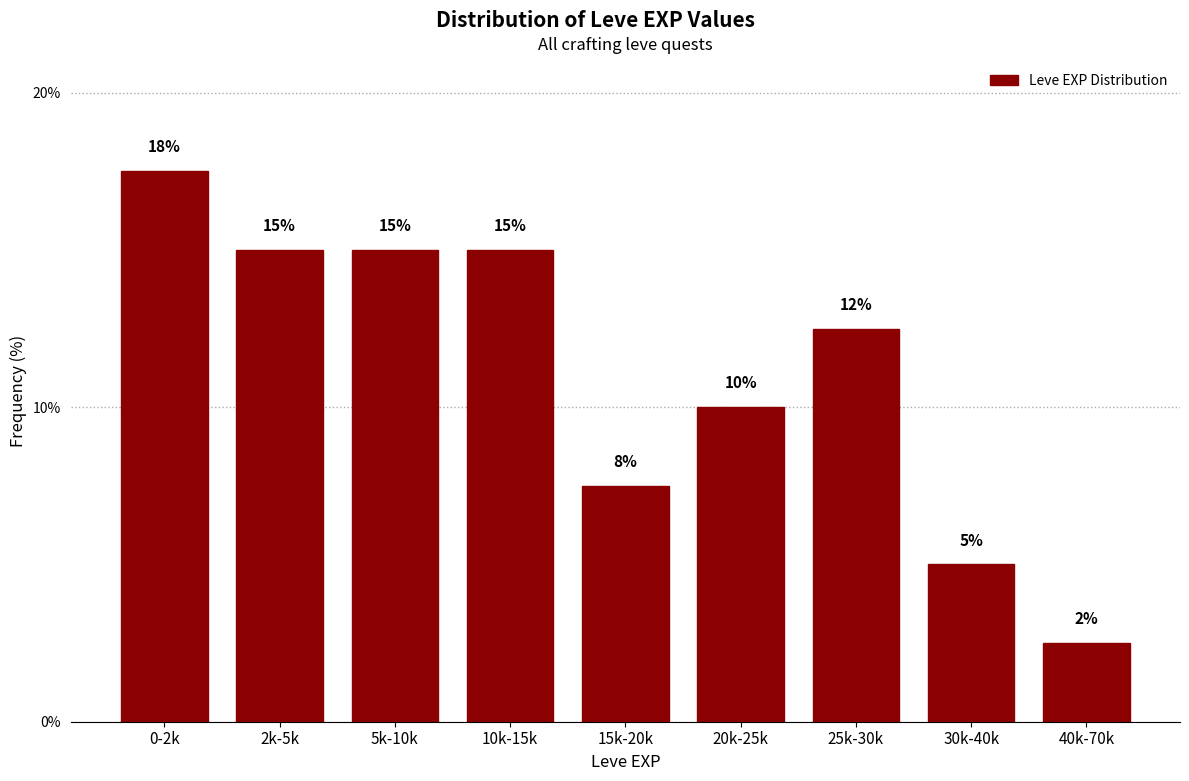

Read the value at 25k-30k.

12.5